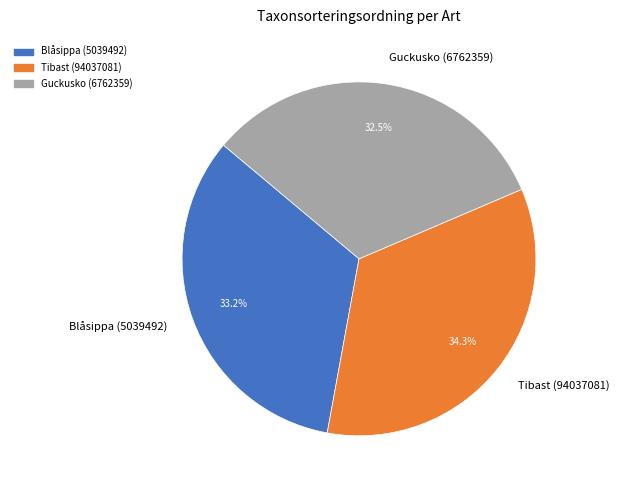

To the nearest percent, what percentage of the pie is Blåsippa (5039492)?

33%